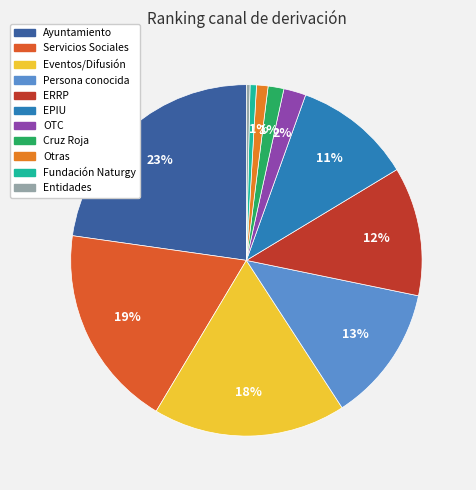

Is it true that Otras is 1% of the pie?

True